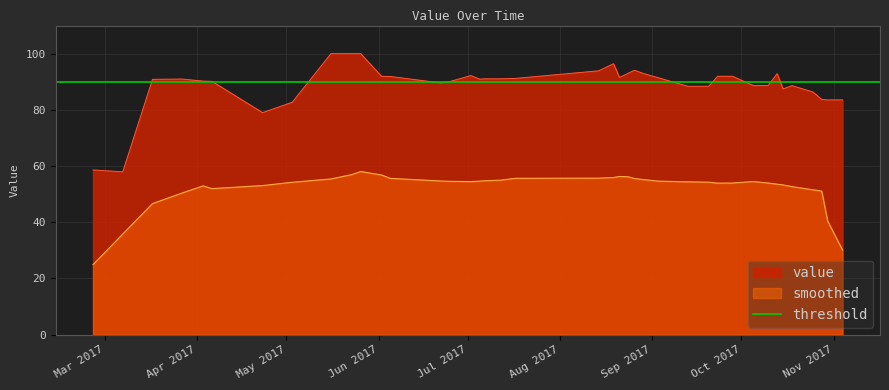

What is the maximum value for value?

100.0